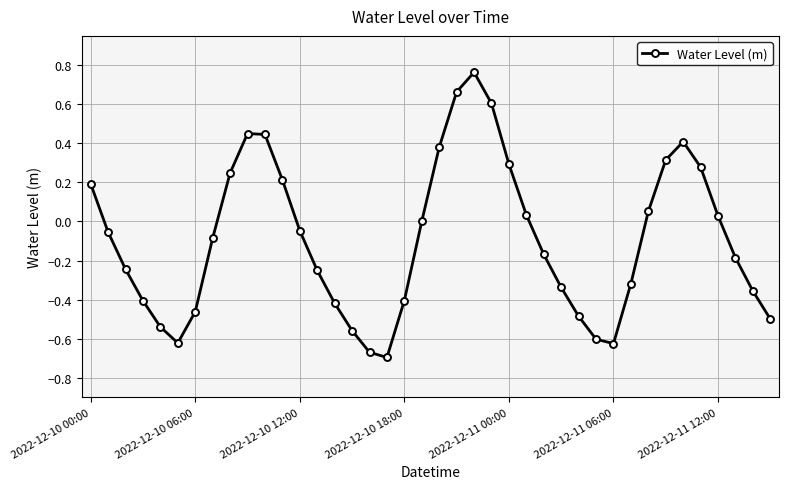

What is the difference between the second highest and minimum values?

1.4